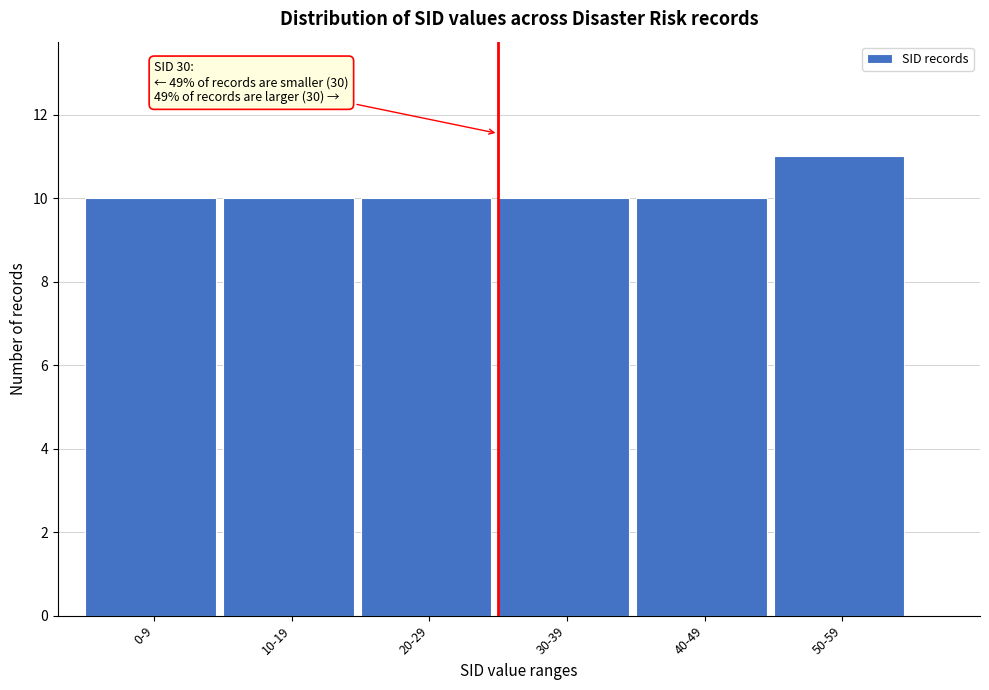

Reading left to right, list all the values displayed in this chart.

0-9=10	10-19=10	20-29=10	30-39=10	40-49=10	50-59=11